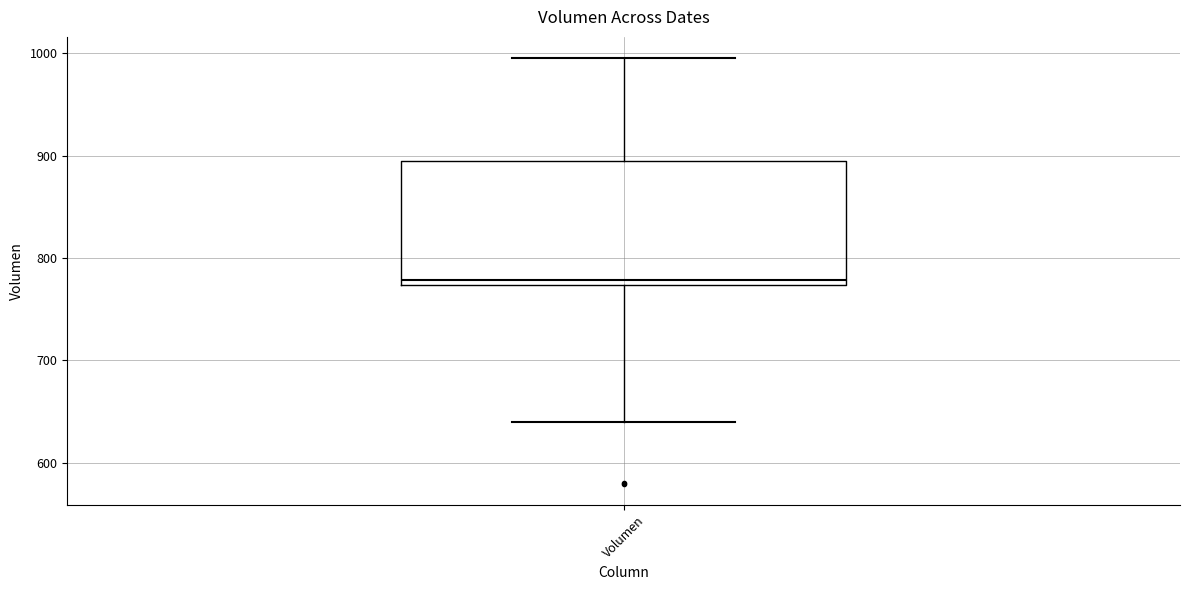

Transcribe this box plot: give where the median line is, the range the box spans, and where the two whiskers end, as read against the y-axis. The values are not printed on the chart, so give them approximately, as read against the axis.

median 780, box 770 to 890, whiskers 640 to 1000